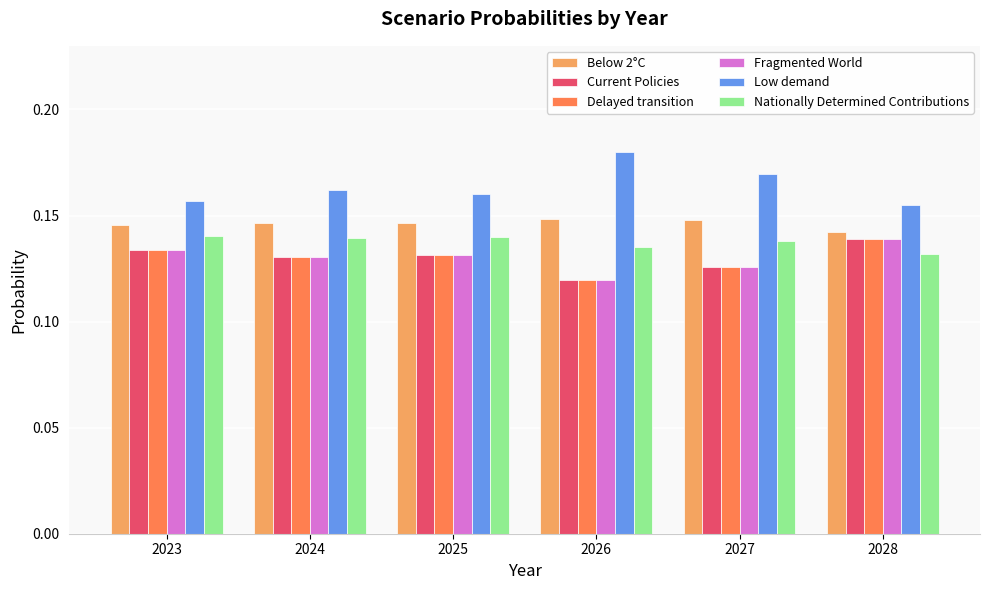

At which category does the chart reach its peak across all series?

2026